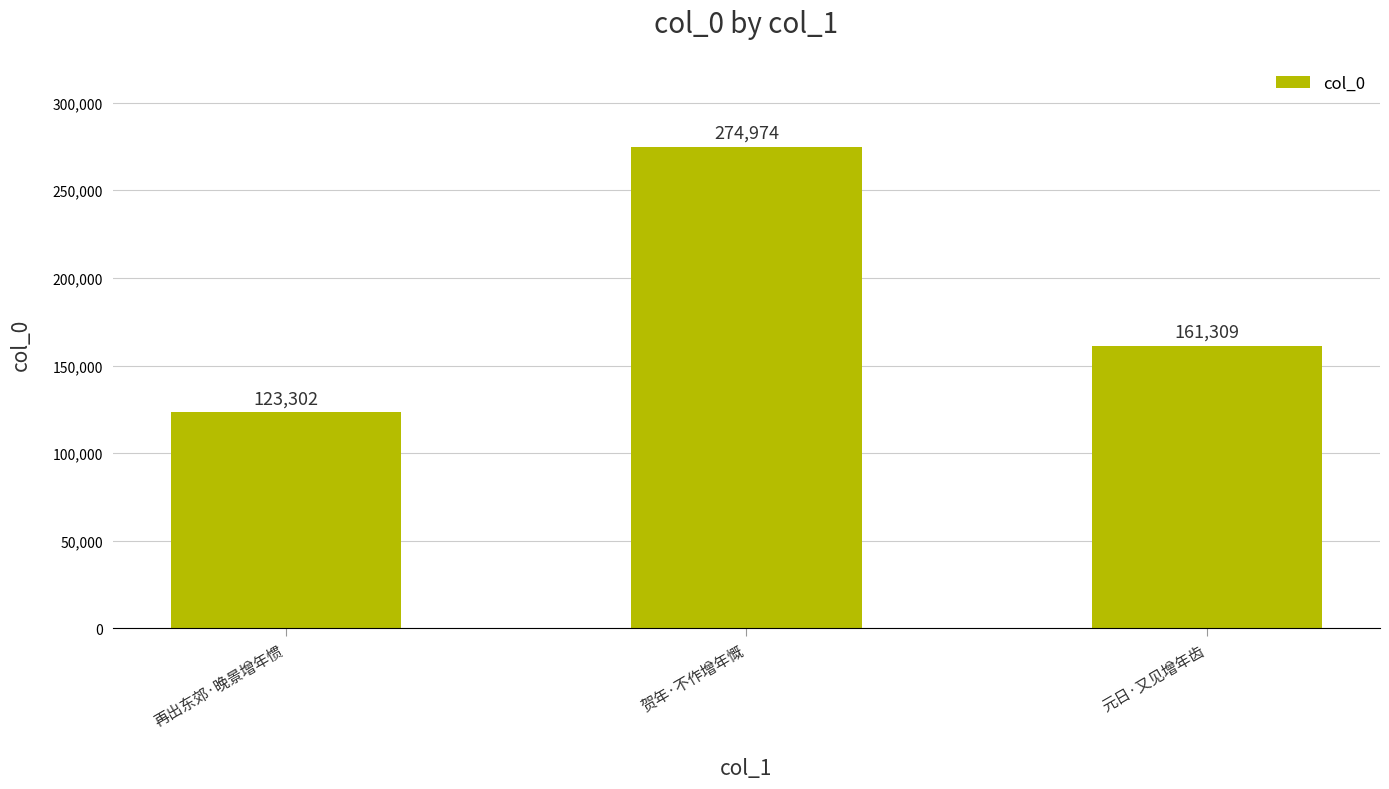

Does the chart contain any negative values?

No